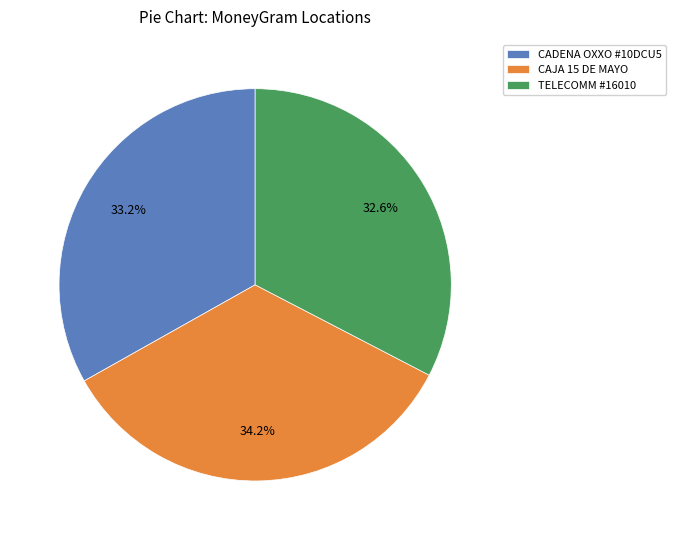

How many segments does this pie chart have?

3